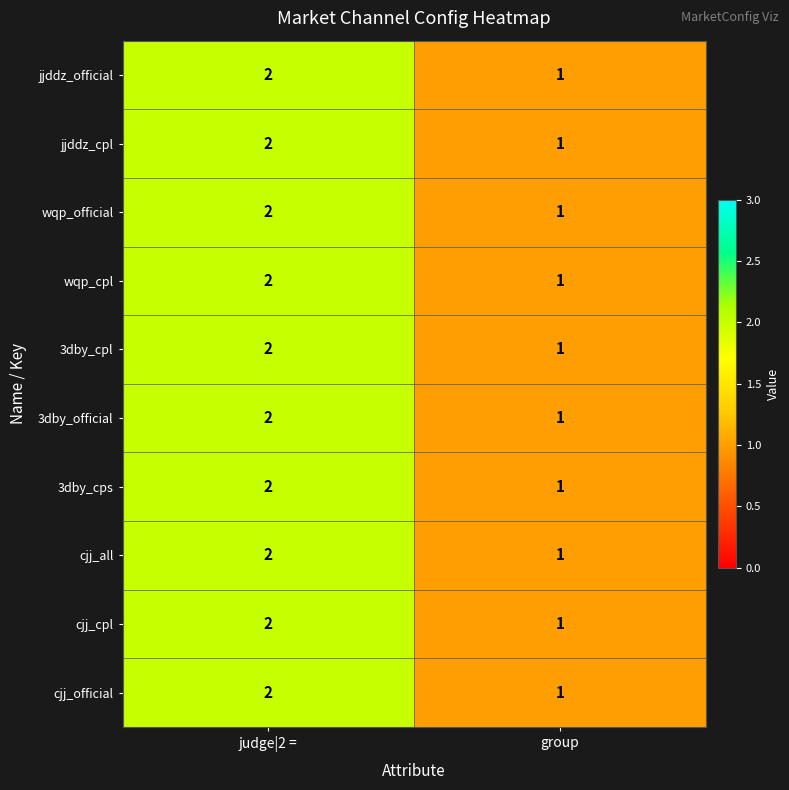

At which label does wqp_official reach its minimum?

group